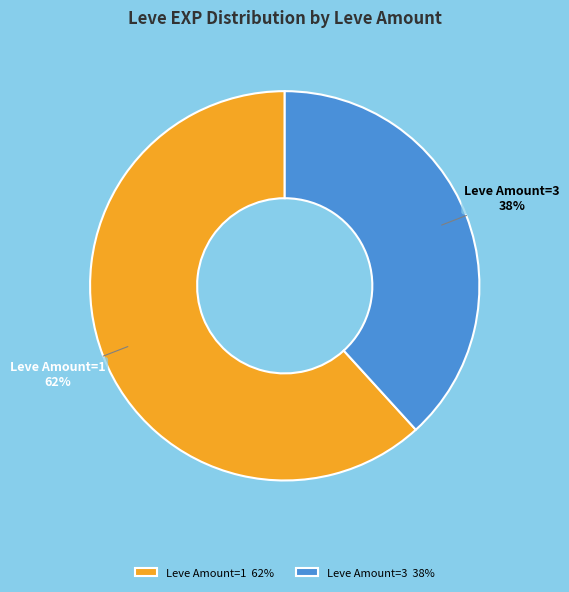

Do Leve Amount=3 38% and Leve Amount=1 62% together represent more than half of the pie?

Yes